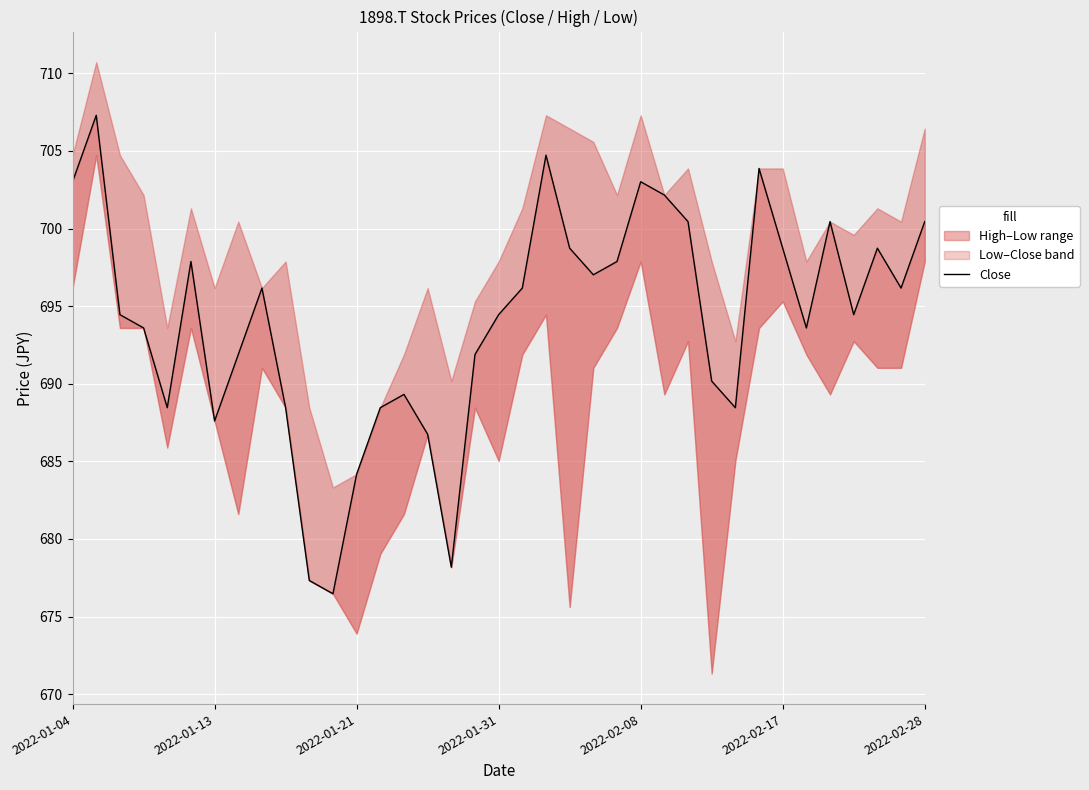

The value at 2022-01-13 is 1004.2. True or false?

False